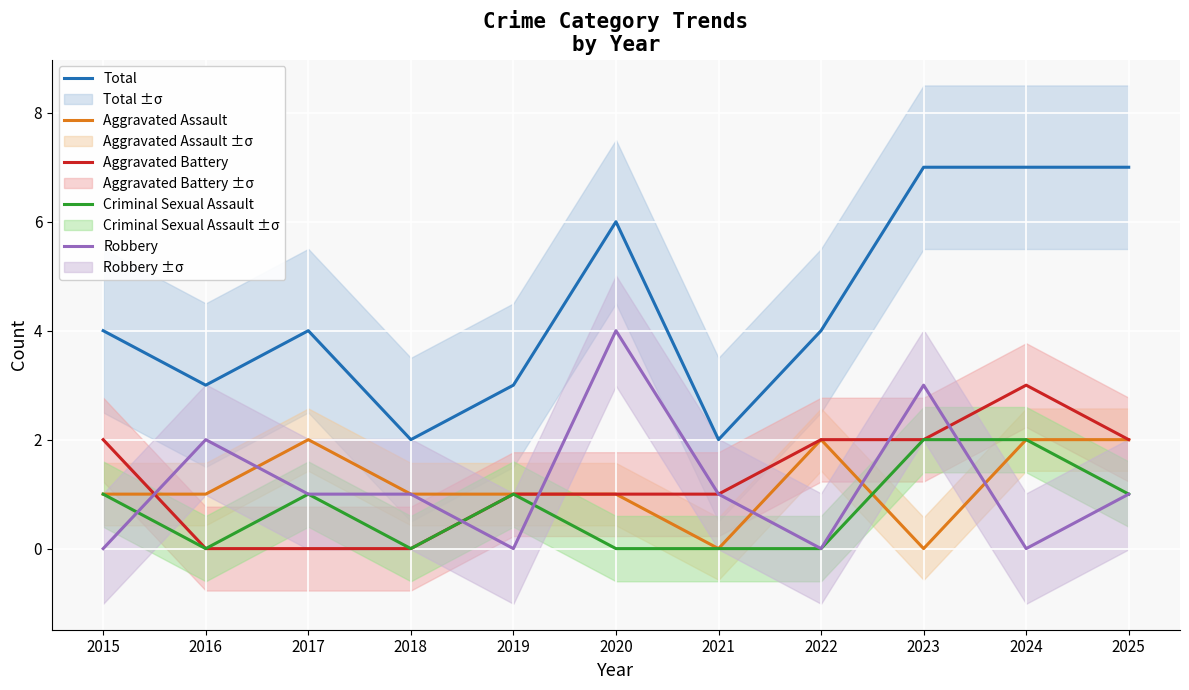

Rank the categories by Criminal Sexual Assault value from lowest to highest.

2016, 2018, 2020, 2021, 2022, 2015, 2017, 2019, 2025, 2023, 2024